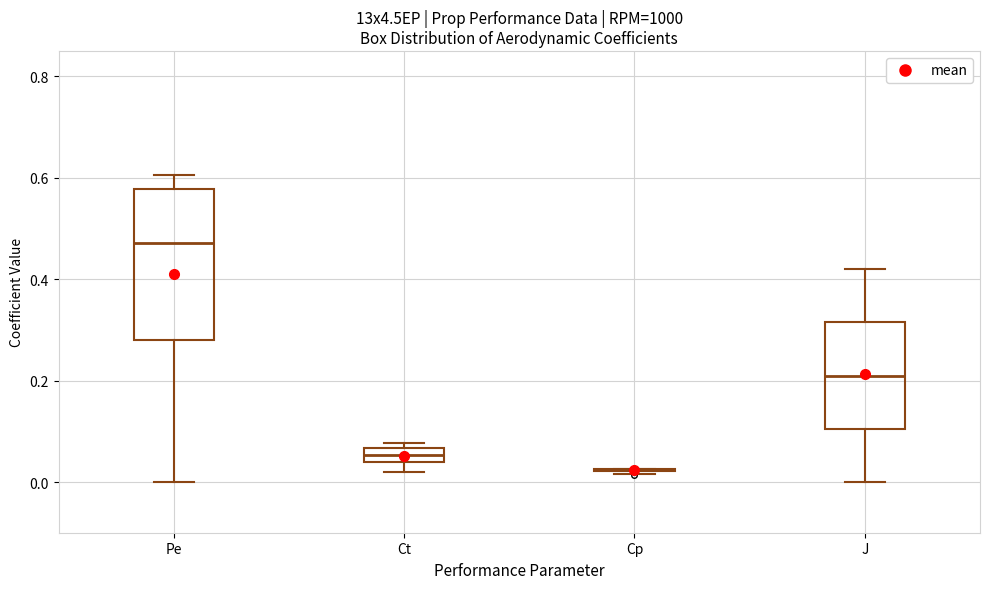

Which box is the tallest, from its lower edge to its upper edge?

Pe